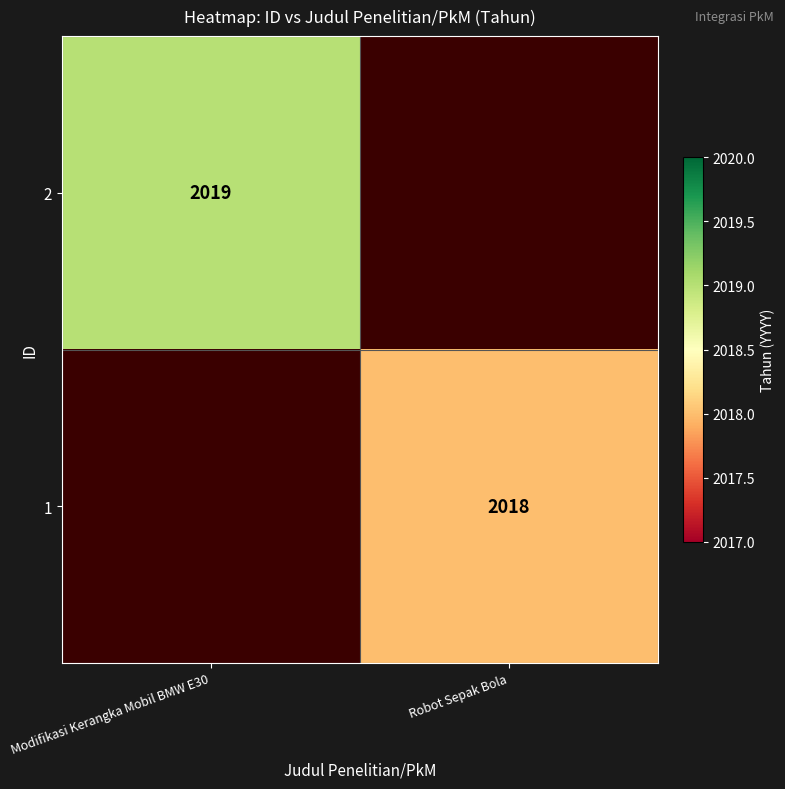

Between Robot Sepak Bola and Modifikasi Kerangka Mobil BMW E30, which is larger?

Modifikasi Kerangka Mobil BMW E30